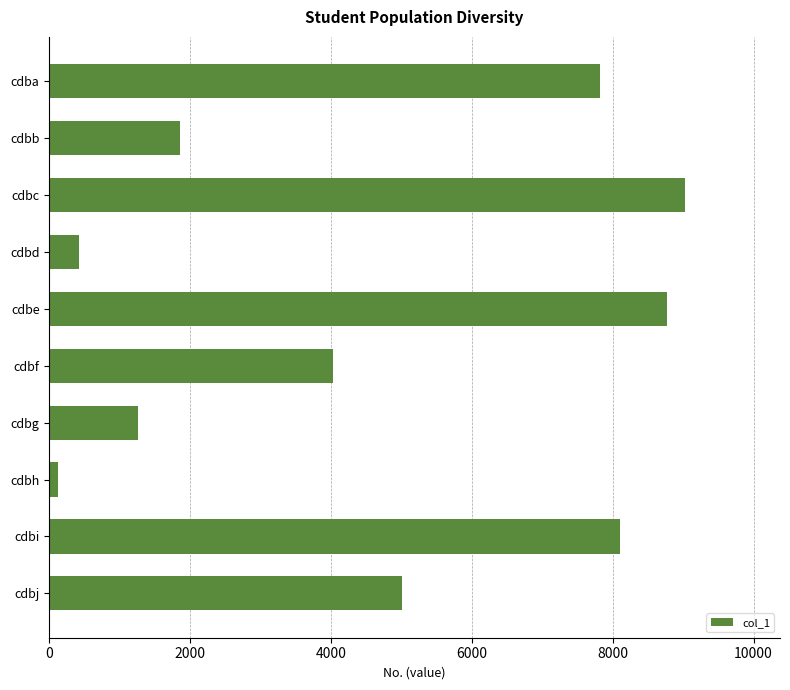

Reading bottom to top, extract all data points from this chart.

5004	8104	118	1266	4034	8777	420	9022	1852	7820